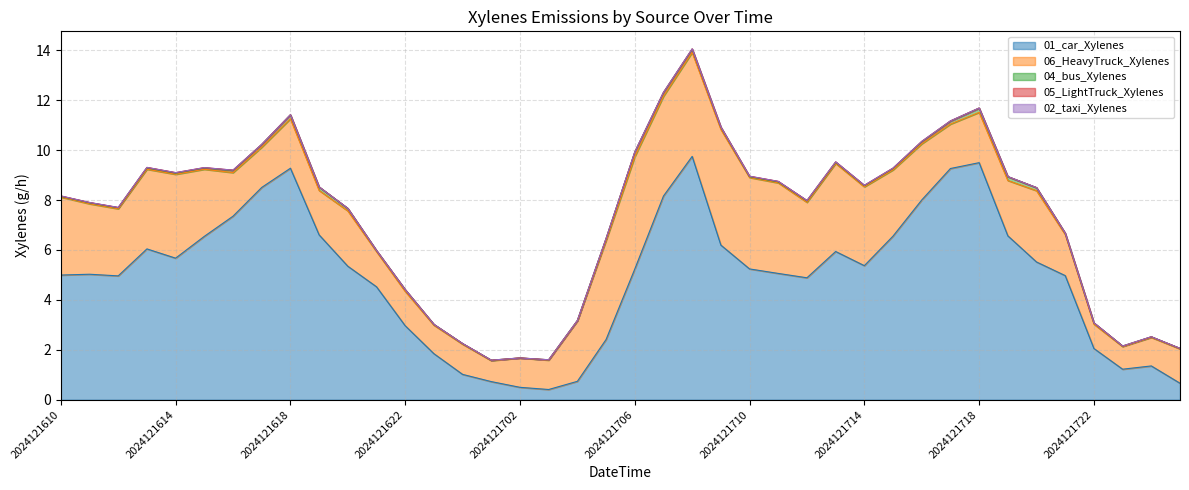

Reading right to left, transcribe all the data shown in this chart.

01_car_Xylenes: 2024121801=0.7	2024121800=1.4	2024121723=1.2	2024121722=2.1	2024121721=5.0	2024121720=5.5	2024121719=6.6	2024121718=9.5	2024121717=9.3	2024121716=8.0	2024121715=6.6	2024121714=5.4	2024121713=5.9	2024121712=4.9	2024121711=5.1	2024121710=5.2	2024121709=6.2	2024121708=9.7	2024121707=8.2	2024121706=5.2	2024121705=2.4	2024121704=0.7	2024121703=0.4	2024121702=0.5	2024121701=0.7	2024121700=1.0	2024121623=1.8	2024121622=3.0	2024121621=4.5	2024121620=5.3	2024121619=6.6	2024121618=9.3	2024121617=8.5	2024121616=7.4	2024121615=6.5	2024121614=5.7	2024121613=6.0	2024121612=5.0	2024121611=5.0	2024121610=5.0
06_HeavyTruck_Xylenes: 2024121801=1.4	2024121800=1.1	2024121723=0.9	2024121722=1.0	2024121721=1.6	2024121720=2.9	2024121719=2.2	2024121718=2.0	2024121717=1.8	2024121716=2.3	2024121715=2.7	2024121714=3.2	2024121713=3.5	2024121712=3.0	2024121711=3.6	2024121710=3.7	2024121709=4.6	2024121708=4.2	2024121707=4.0	2024121706=4.5	2024121705=4.0	2024121704=2.4	2024121703=1.2	2024121702=1.2	2024121701=0.8	2024121700=1.2	2024121623=1.1	2024121622=1.4	2024121621=1.4	2024121620=2.2	2024121619=1.8	2024121618=2.0	2024121617=1.6	2024121616=1.7	2024121615=2.7	2024121614=3.4	2024121613=3.2	2024121612=2.7	2024121611=2.8	2024121610=3.1
04_bus_Xylenes: 2024121801=0.0	2024121800=0.0	2024121723=0.0	2024121722=0.1	2024121721=0.1	2024121720=0.1	2024121719=0.2	2024121718=0.2	2024121717=0.1	2024121716=0.1	2024121715=0.1	2024121714=0.0	2024121713=0.0	2024121712=0.1	2024121711=0.0	2024121710=0.0	2024121709=0.1	2024121708=0.1	2024121707=0.1	2024121706=0.2	2024121705=0.1	2024121704=0.0	2024121703=0.0	2024121702=0.0	2024121701=0.0	2024121700=0.0	2024121623=0.0	2024121622=0.1	2024121621=0.0	2024121620=0.1	2024121619=0.1	2024121618=0.2	2024121617=0.1	2024121616=0.1	2024121615=0.1	2024121614=0.1	2024121613=0.1	2024121612=0.0	2024121611=0.0	2024121610=0.0
05_LightTruck_Xylenes: 2024121801=0.0	2024121800=0.0	2024121723=0.0	2024121722=0.0	2024121721=0.0	2024121720=0.0	2024121719=0.0	2024121718=0.0	2024121717=0.0	2024121716=0.0	2024121715=0.0	2024121714=0.0	2024121713=0.0	2024121712=0.0	2024121711=0.0	2024121710=0.0	2024121709=0.0	2024121708=0.0	2024121707=0.0	2024121706=0.0	2024121705=0.0	2024121704=0.0	2024121703=0.0	2024121702=0.0	2024121701=0.0	2024121700=0.0	2024121623=0.0	2024121622=0.0	2024121621=0.0	2024121620=0.0	2024121619=0.0	2024121618=0.0	2024121617=0.0	2024121616=0.0	2024121615=0.0	2024121614=0.0	2024121613=0.0	2024121612=0.0	2024121611=0.0	2024121610=0.0
02_taxi_Xylenes: 2024121801=0.0	2024121800=0.0	2024121723=0.0	2024121722=0.0	2024121721=0.0	2024121720=0.0	2024121719=0.0	2024121718=0.0	2024121717=0.0	2024121716=0.0	2024121715=0.0	2024121714=0.0	2024121713=0.0	2024121712=0.0	2024121711=0.0	2024121710=0.0	2024121709=0.0	2024121708=0.0	2024121707=0.0	2024121706=0.0	2024121705=0.0	2024121704=0.0	2024121703=0.0	2024121702=0.0	2024121701=0.0	2024121700=0.0	2024121623=0.0	2024121622=0.0	2024121621=0.0	2024121620=0.0	2024121619=0.0	2024121618=0.0	2024121617=0.0	2024121616=0.0	2024121615=0.0	2024121614=0.0	2024121613=0.0	2024121612=0.0	2024121611=0.0	2024121610=0.0